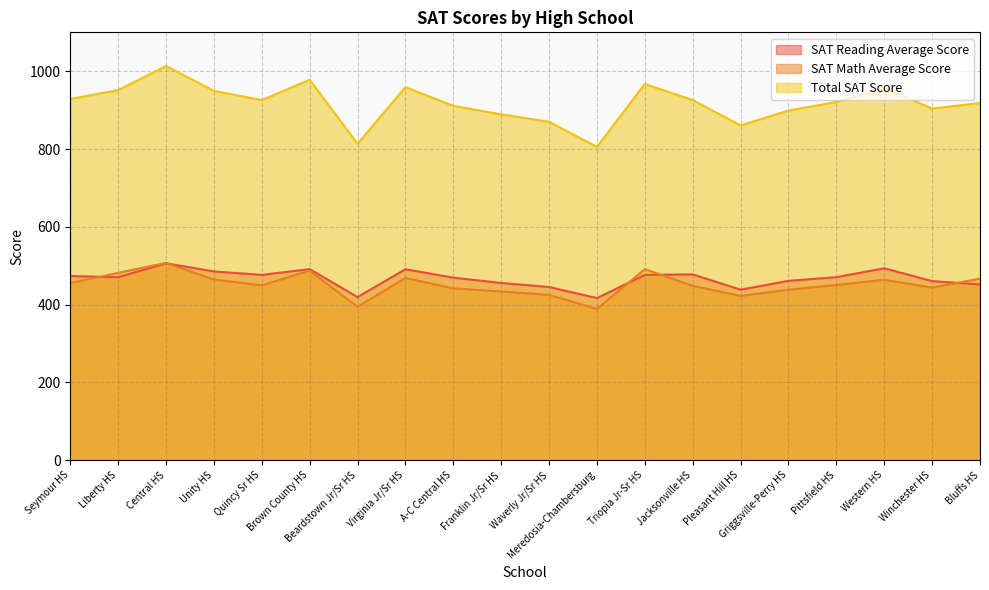

List the series in order of their peak value, highest first.

Total SAT Score, SAT Math Average Score, SAT Reading Average Score